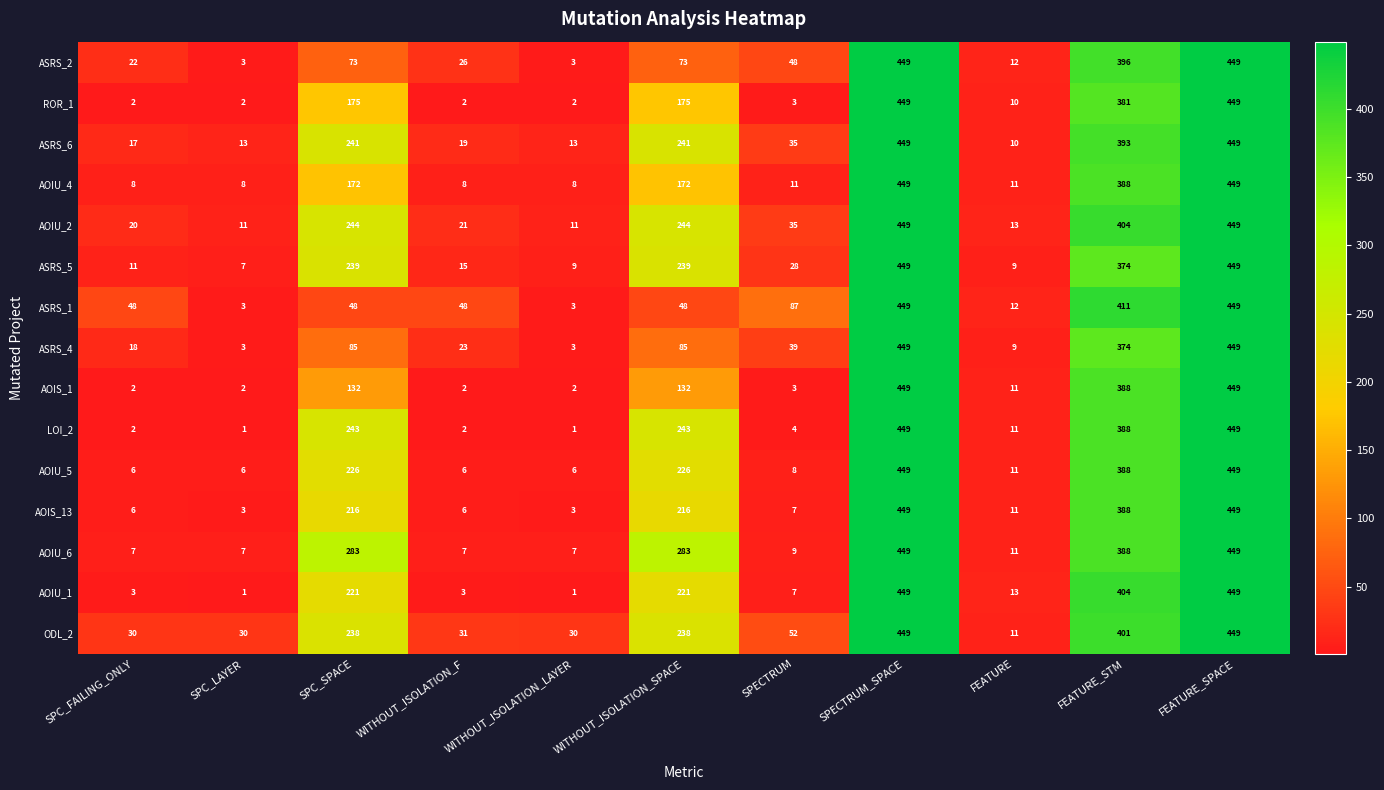

The AOIS_1 series shows 2 at SPC_FAILING_ONLY. True or false?

True